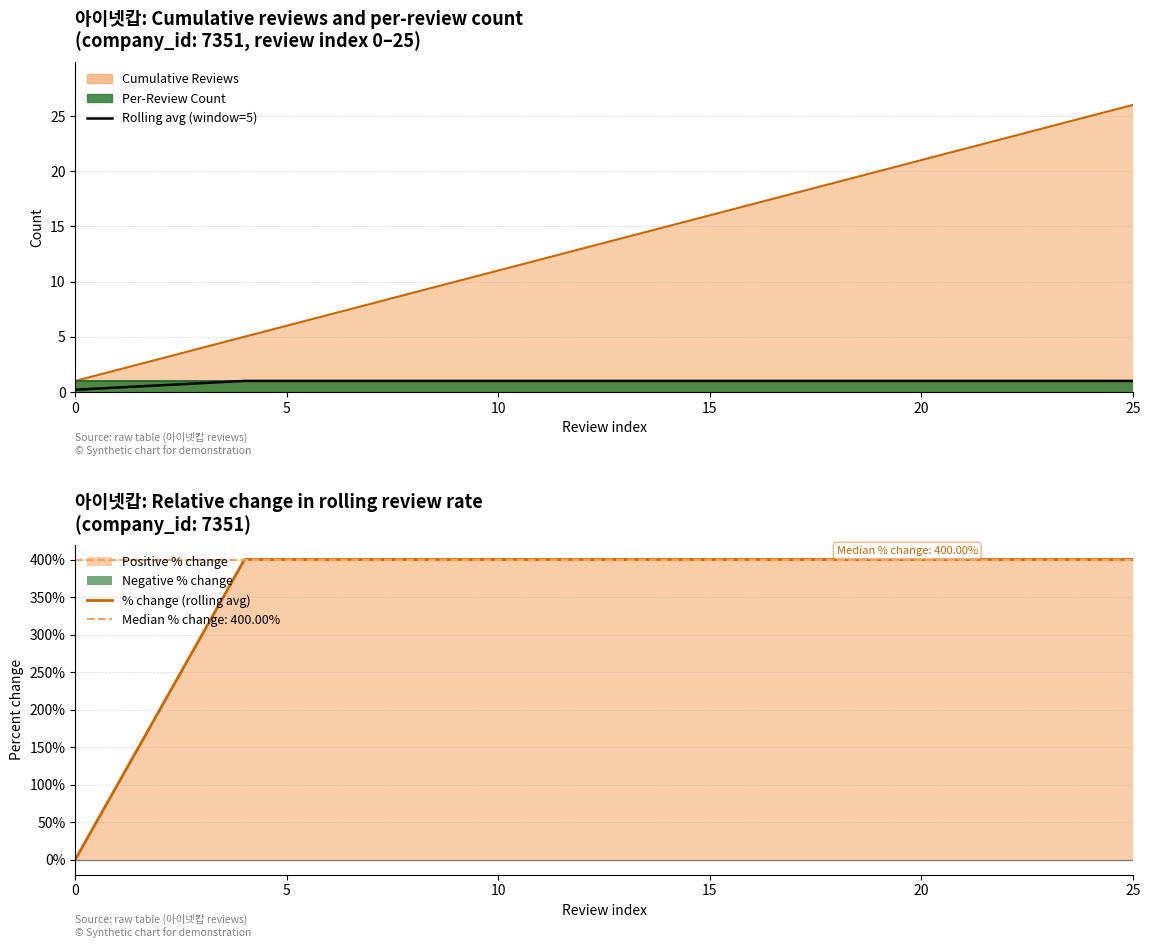

Which series changed the most between 20 and 20?

Rolling avg (window=5)